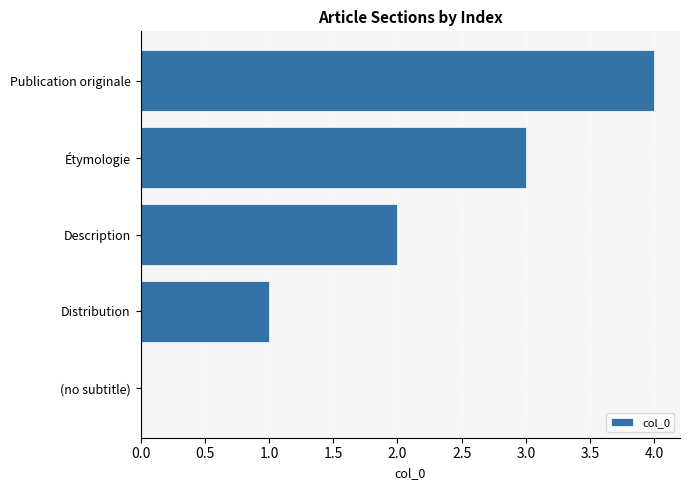

How many distinct data groups are displayed?

1